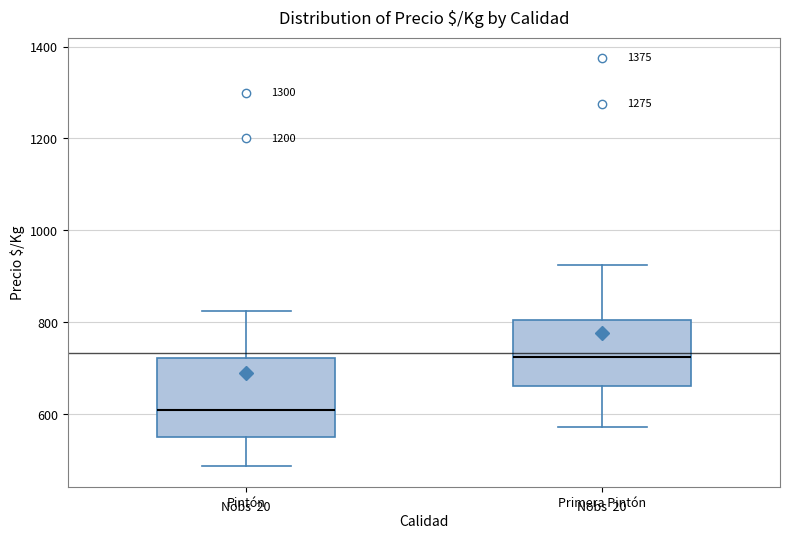

Reading left to right, read every box against the y-axis: the position of its median line, the range the box covers, and the ends of its whiskers. The values are not printed on the chart, so give them approximately, as read against the axis.

Pintón: median 600, box 560 to 720, whiskers 480 to 820
Primera Pintón: median 720, box 660 to 800, whiskers 580 to 920